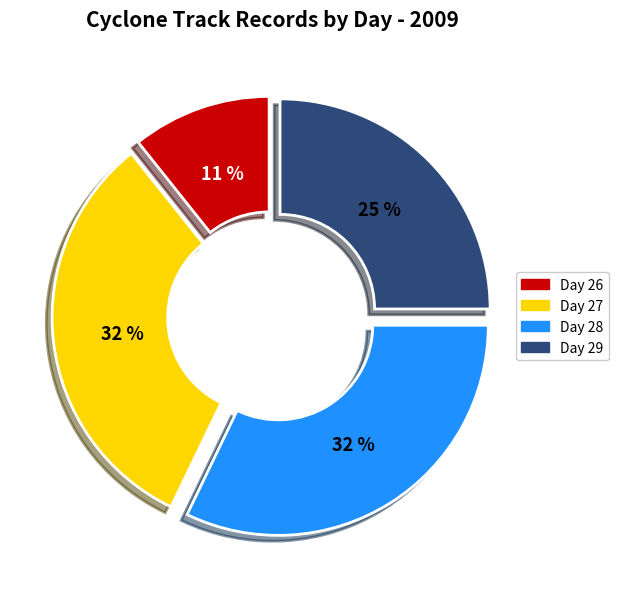

Does any single category account for the majority?

No